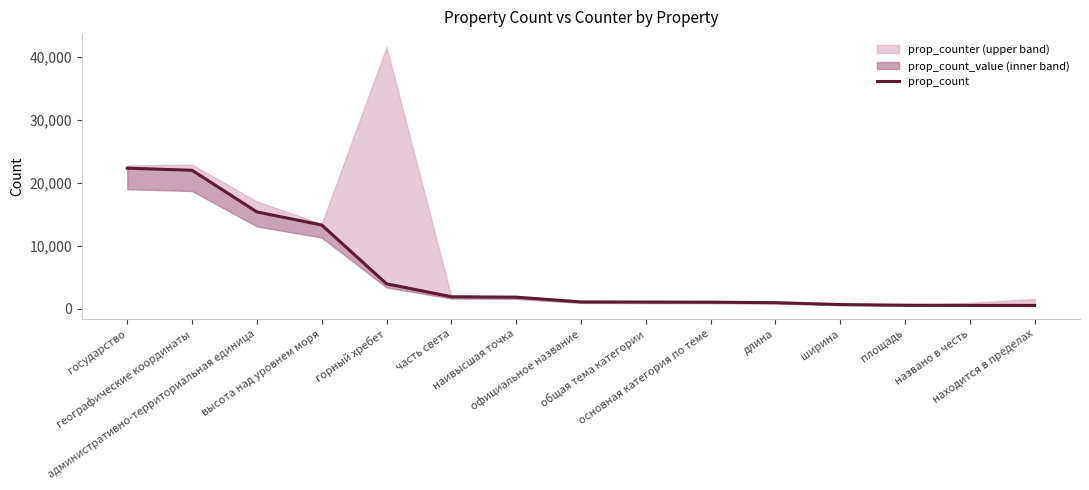

What is the ratio of the value at площадь to the value at часть света?

0.3